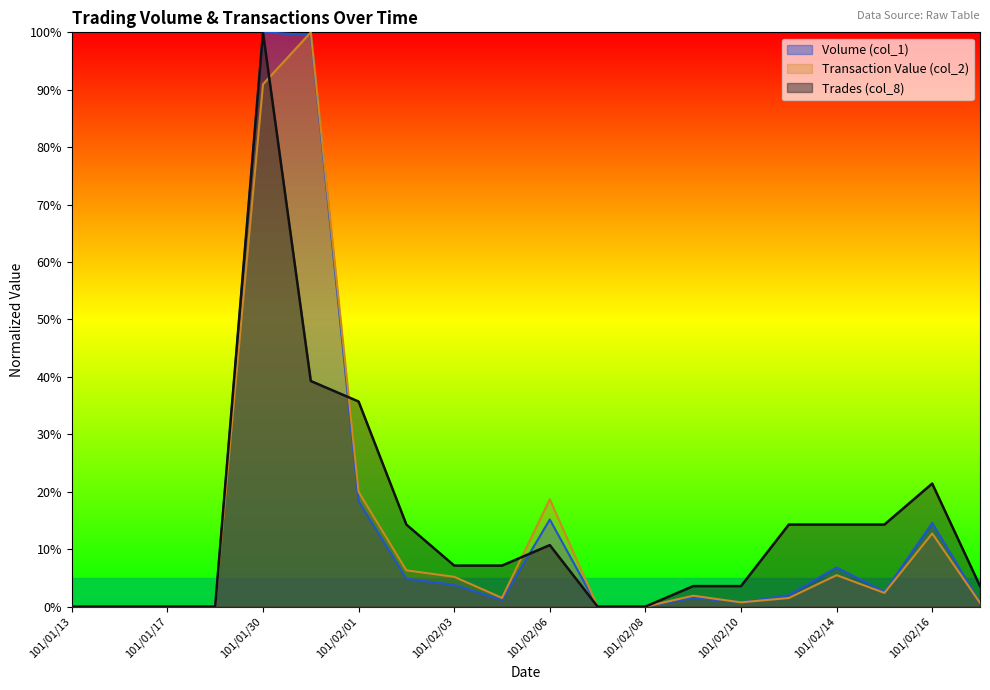

Rank the categories by Transaction Value (col_2) value from lowest to highest.

101/01/13, 101/01/16, 101/01/17, 101/01/18, 101/02/07, 101/02/08, 101/02/17, 101/02/10, 101/02/13, 101/02/04, 101/02/09, 101/02/15, 101/02/03, 101/02/14, 101/02/02, 101/02/16, 101/02/06, 101/02/01, 101/01/30, 101/01/31